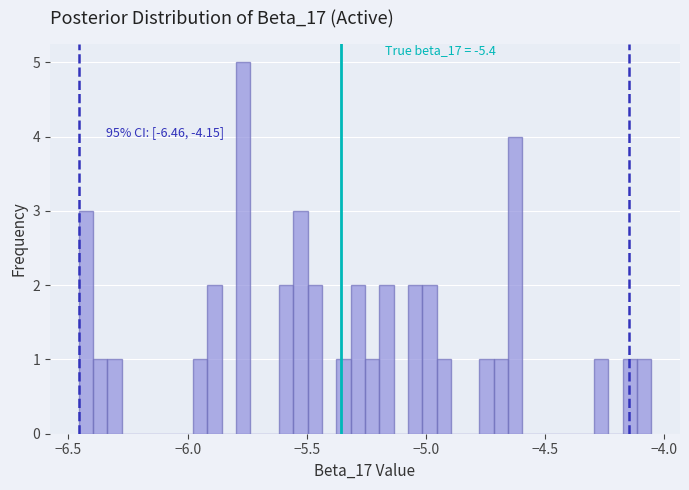

Read against the x-axis, roughly where is the centre of the tallest bar?

-5.75